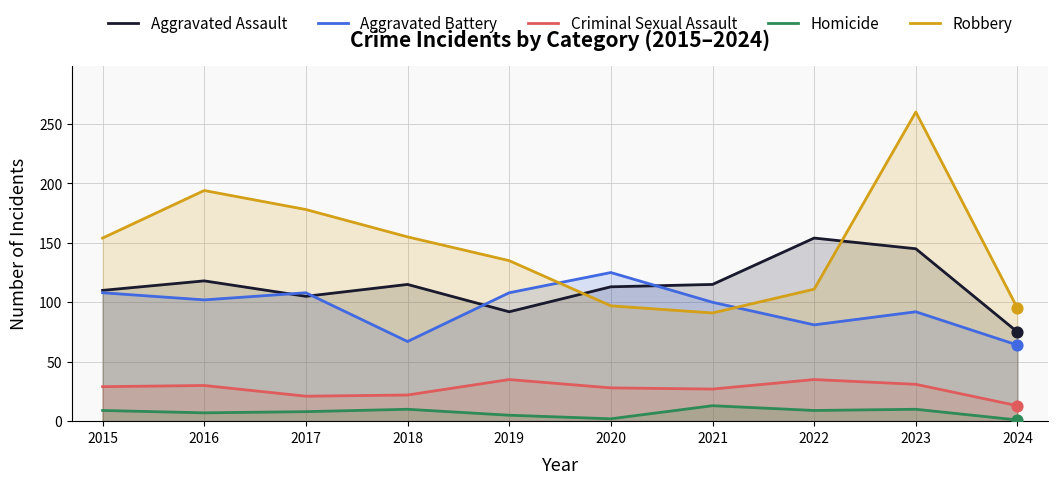

Which series reaches the minimum Y coordinate?

Homicide